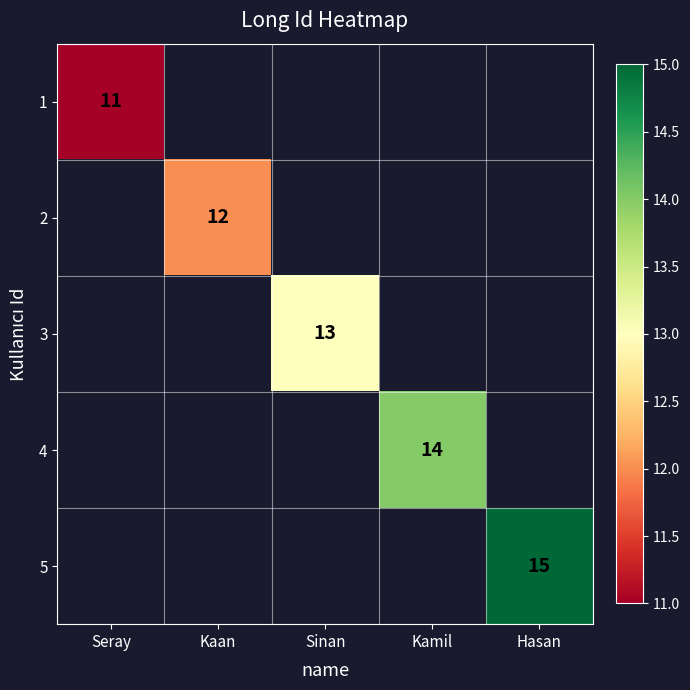

Is the value of 5 at Kaan greater than the value of 2 at Sinan?

No